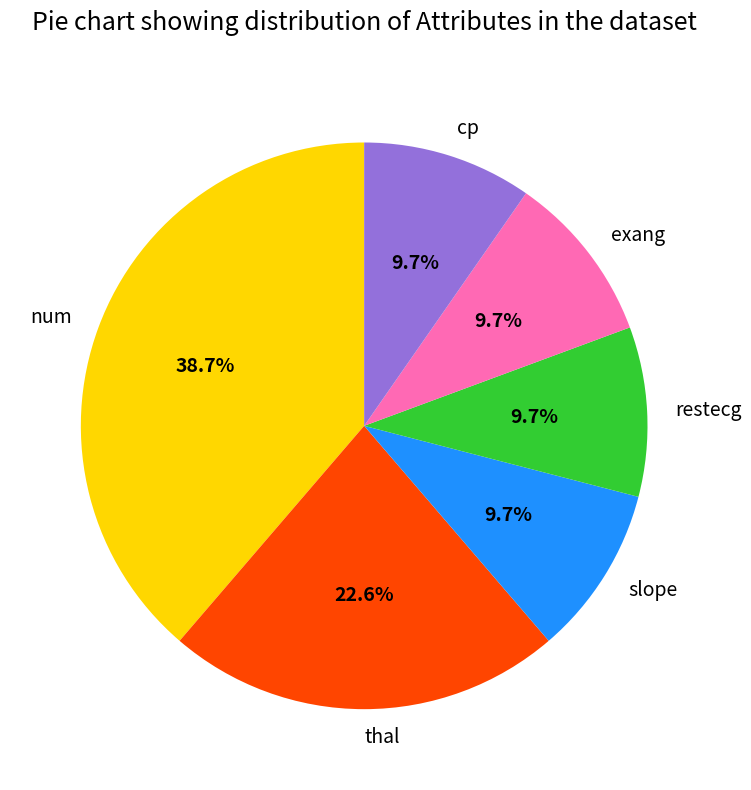

Between slope and thal, which is larger?

thal